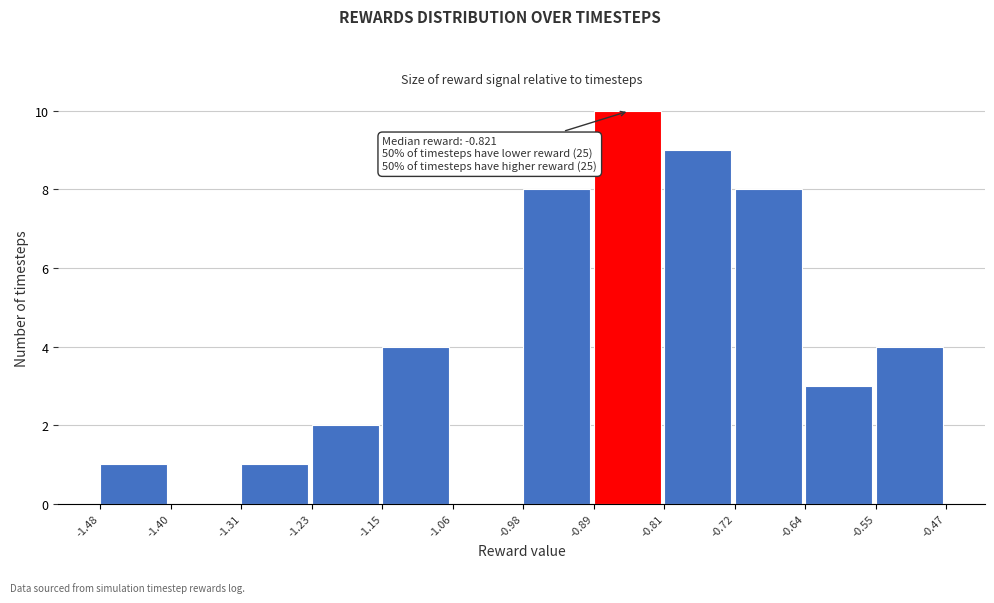

Which range on the x-axis has the tallest bar?

-0.89 to -0.81